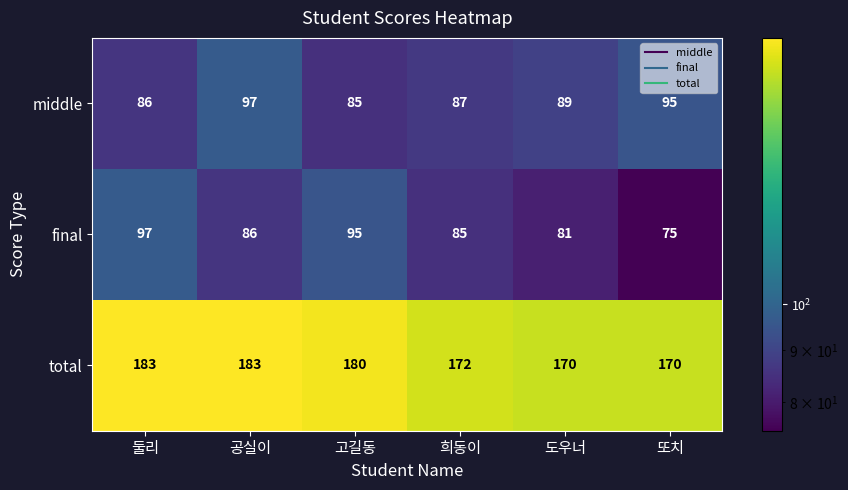

What is the lowest value of the total series?

170